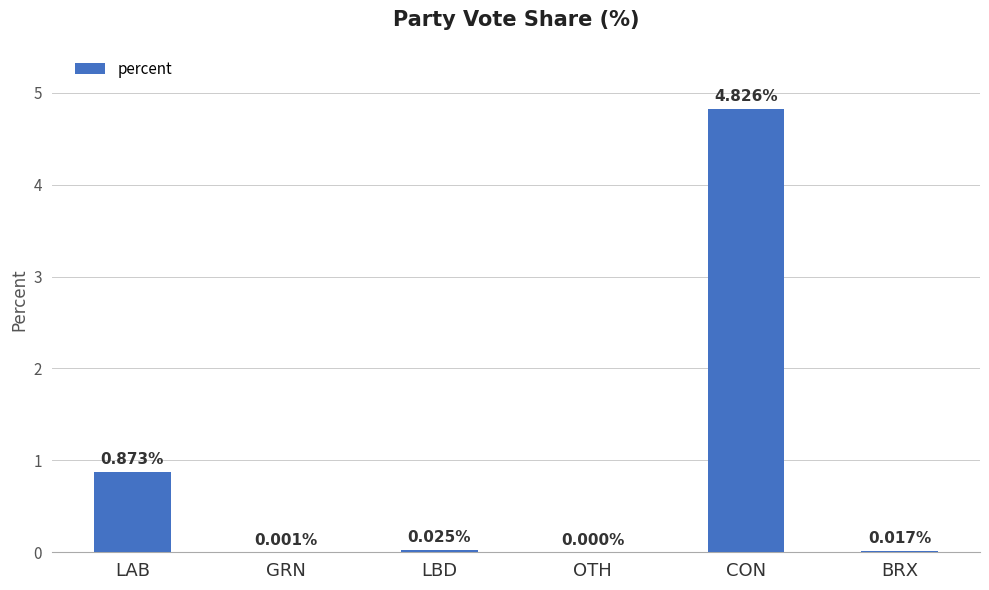

Which has a higher value, OTH or CON?

CON